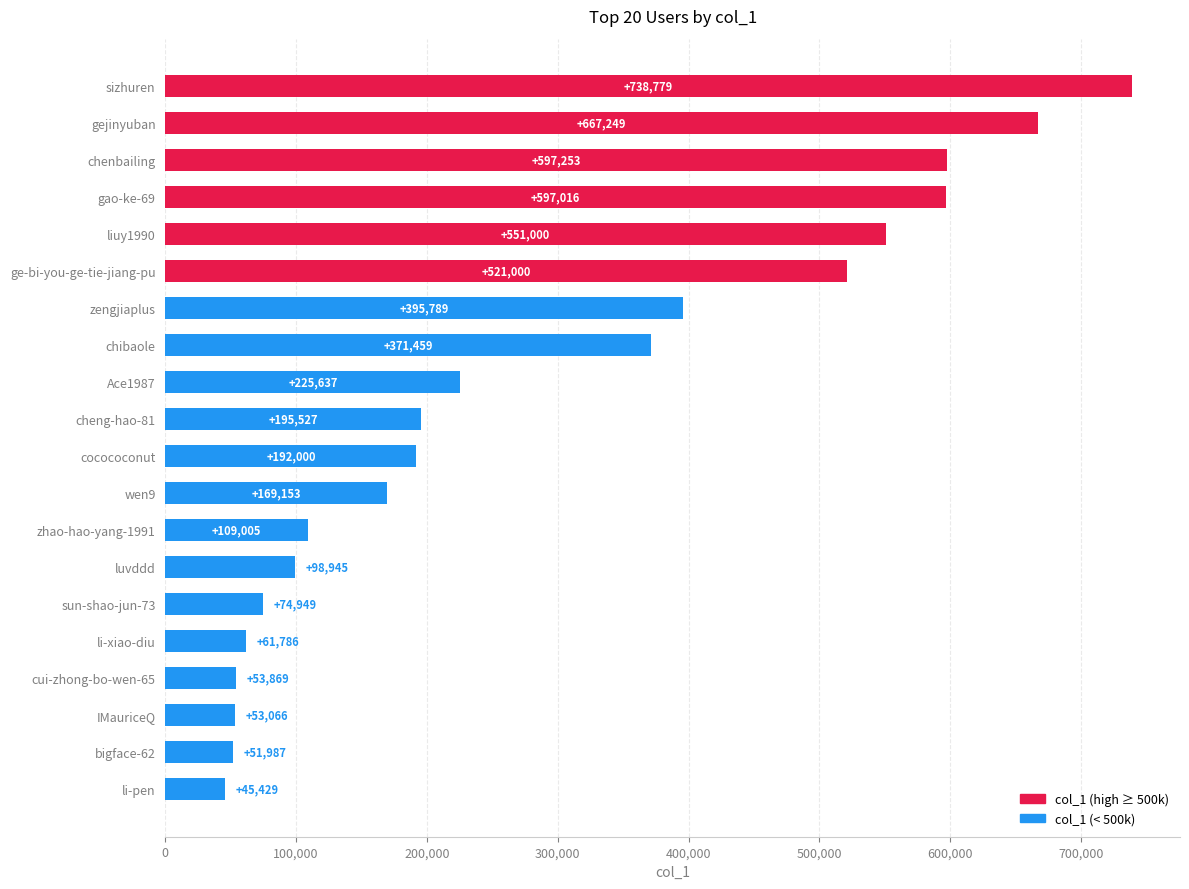

What is the maximum value shown in the chart?

738779